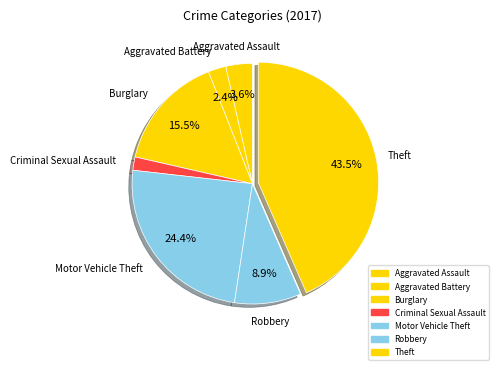

Which has a higher value, Robbery or Aggravated Battery?

Robbery